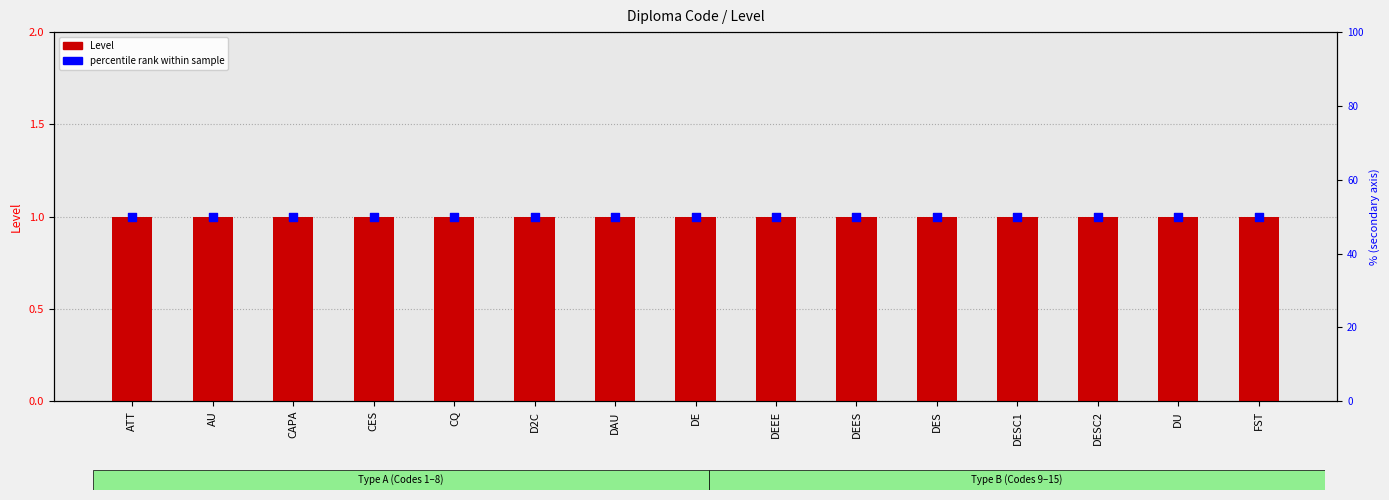

Which series has the largest Y range (max minus min)?

Level